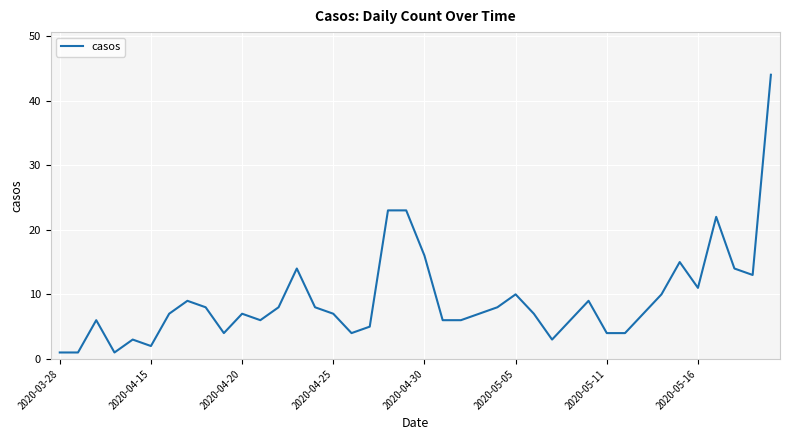

What is the difference between the maximum and minimum values?

43